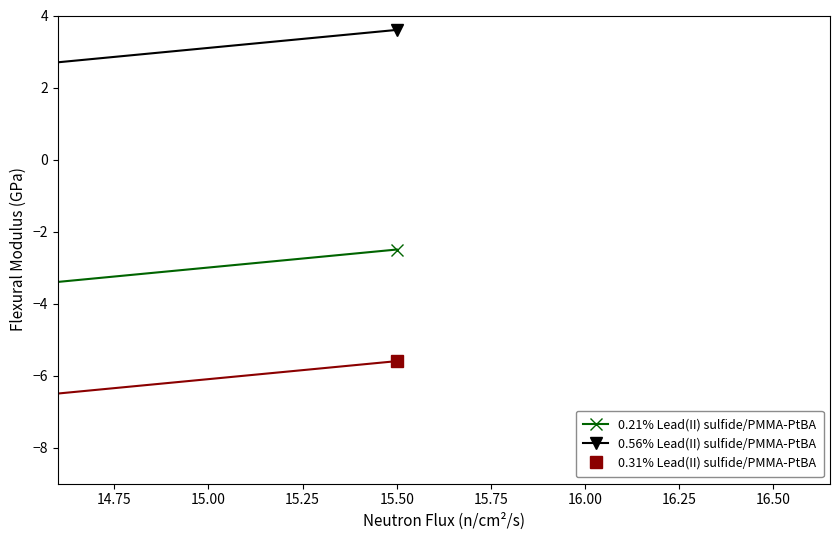

Does the chart have visible grid lines?

No